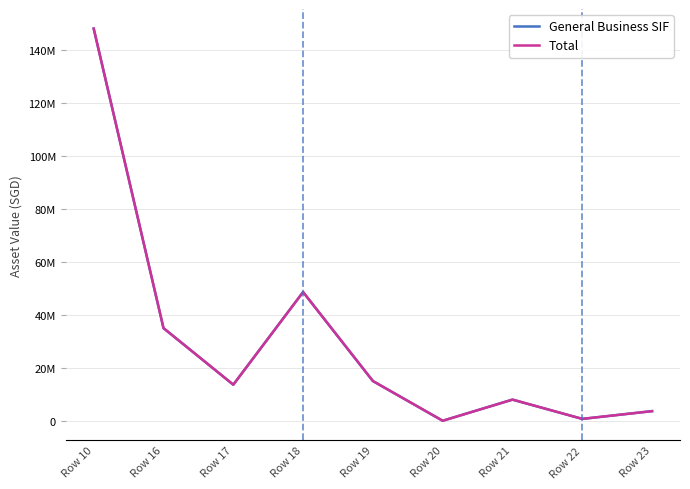

Does the chart have visible grid lines?

Yes